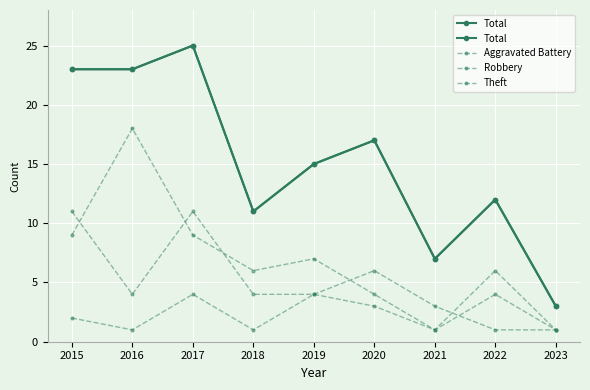

What is the difference between the second highest and minimum values in the Robbery series?

10